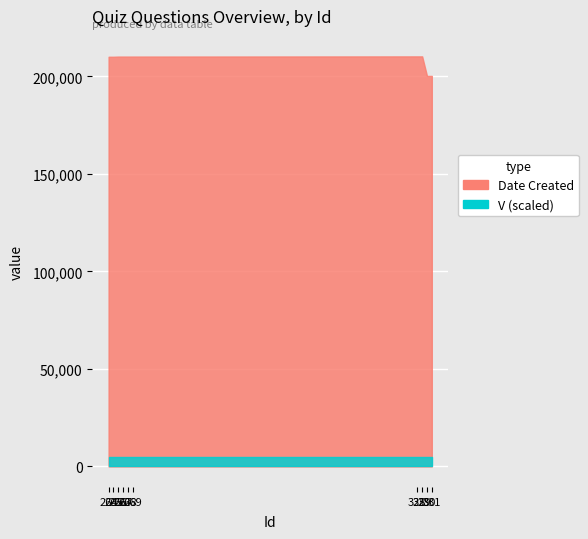

List the series in order of their peak value, highest first.

Date Created, V